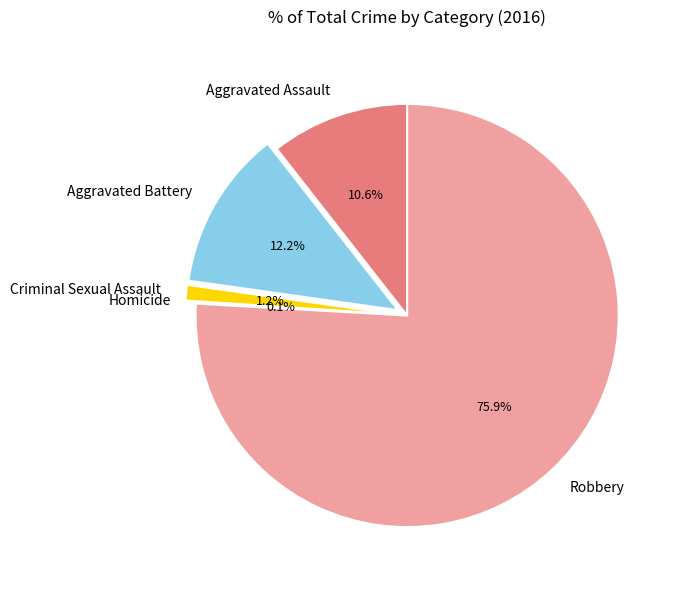

What percentage is the Criminal Sexual Assault slice, to the nearest percent?

1%